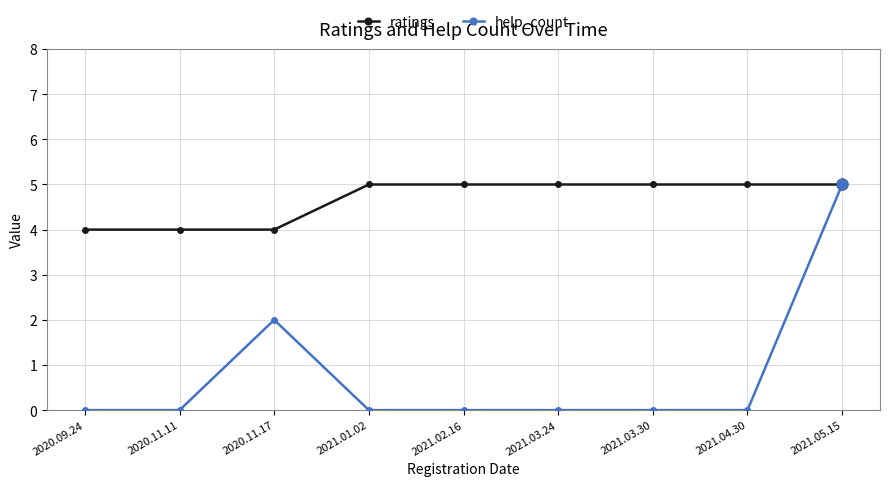

Is the value of help_count at 2021.03.30 greater than the value of ratings at 2021.05.15?

No